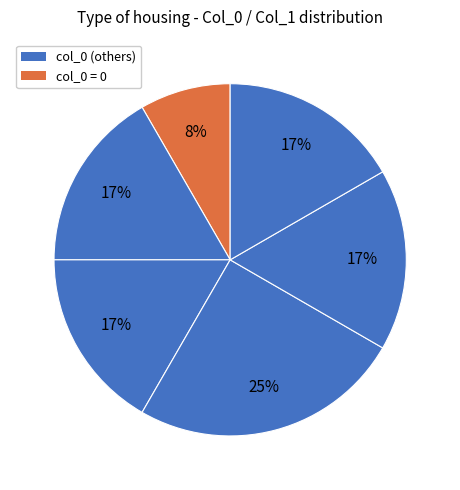

How many slices are in this pie chart?

6